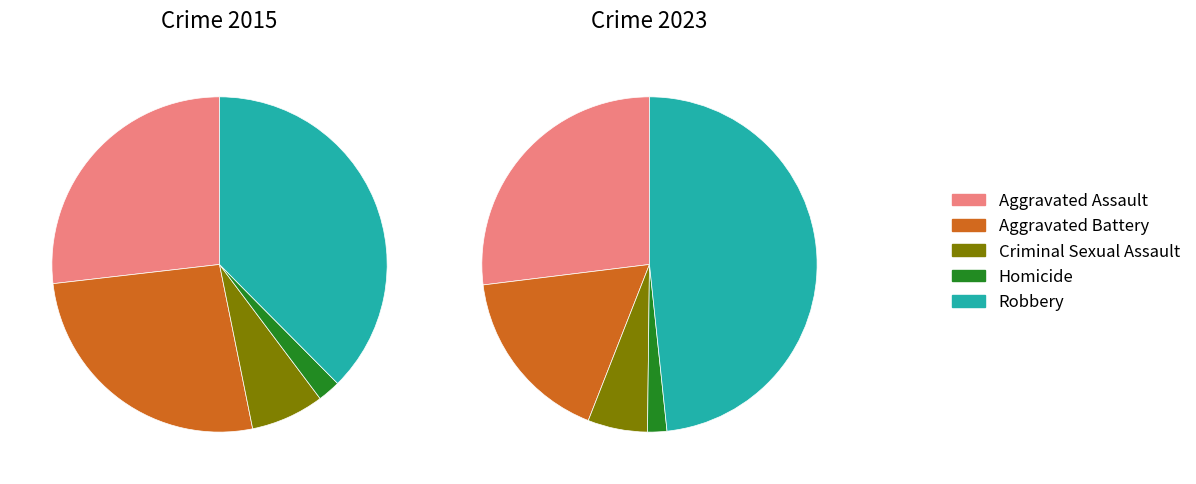

Count the number of slices in the pie.

5